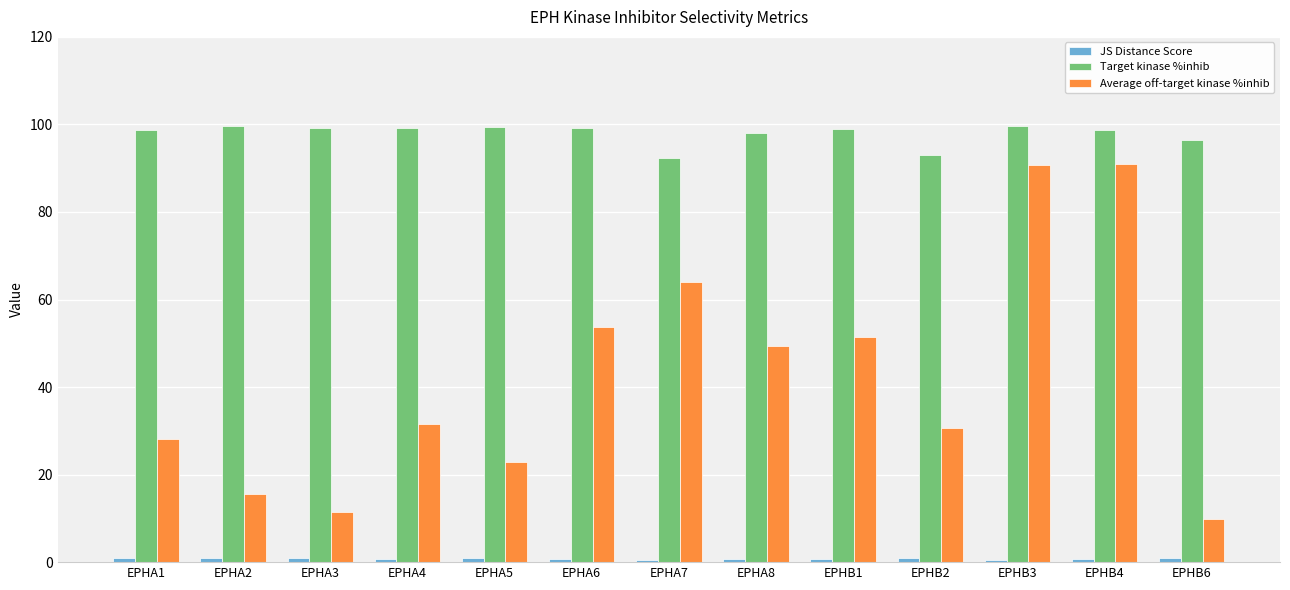

The value of Average off-target kinase %inhib at EPHB4 is 127.0. True or false?

False